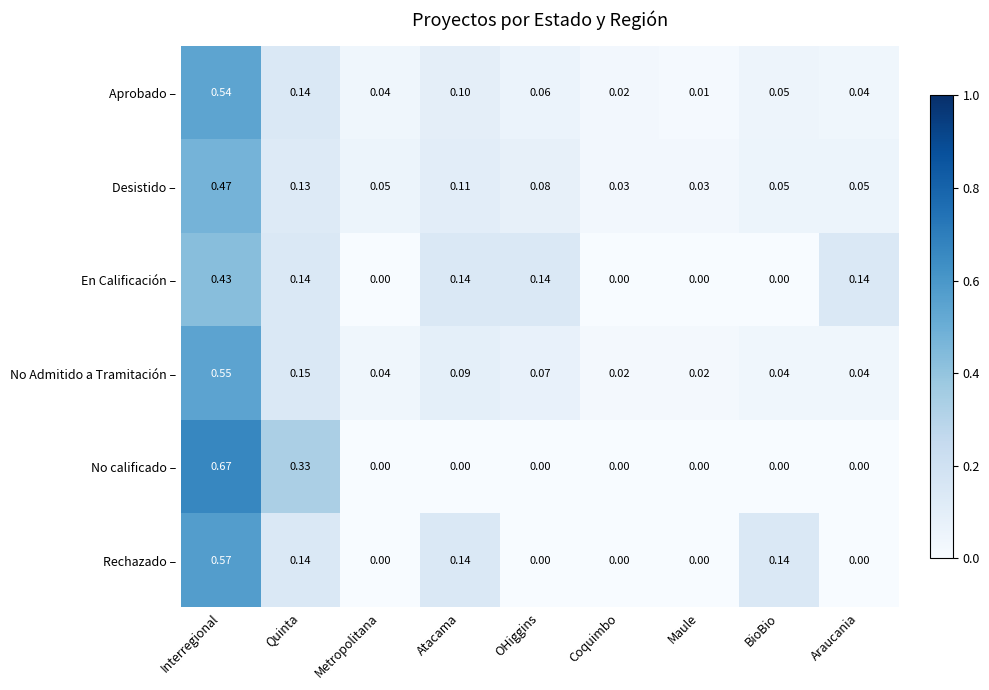

Which series has the widest spread of values?

No calificado –